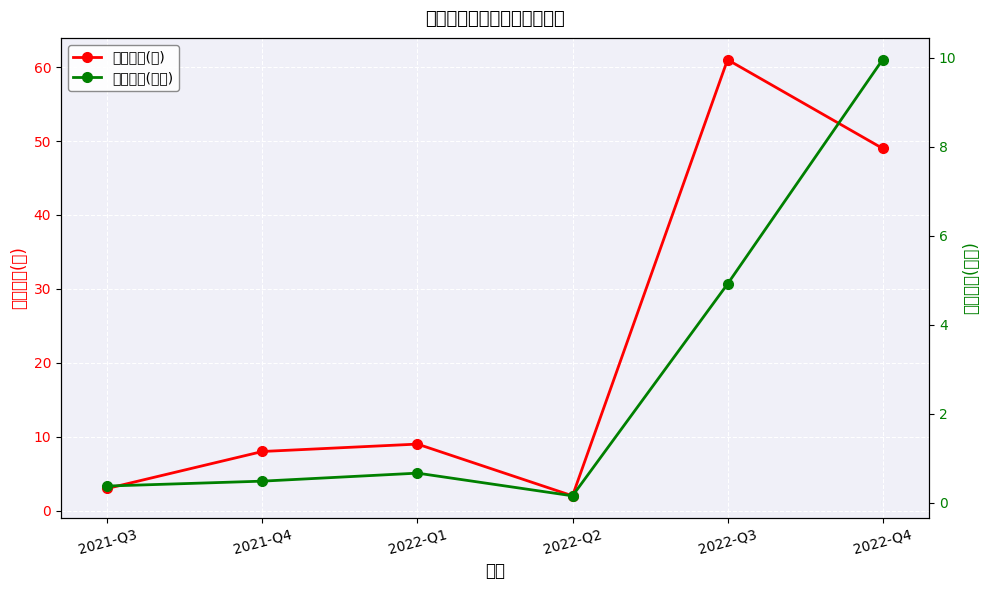

What is the value of the 持有数量(只) point at the 4th from the left?

2